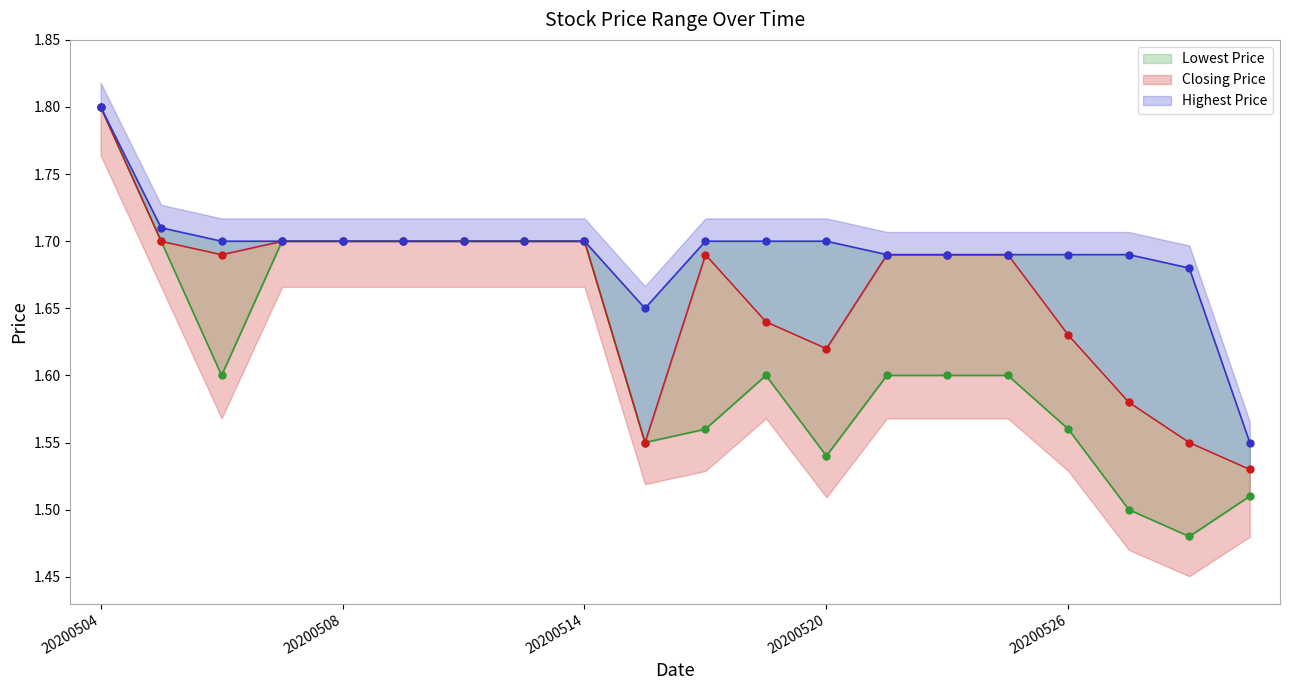

How many interior local valleys does the Lowest Price series have?

4